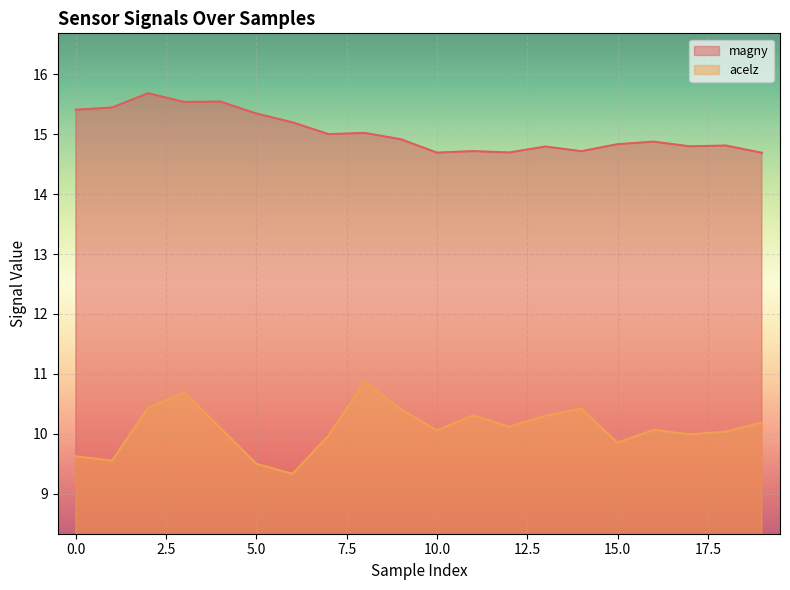

Where does the acelz series first go above 10?

2